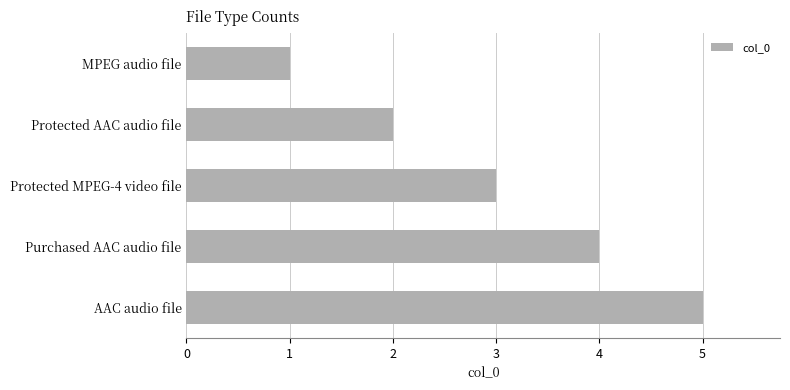

What is the average value?

3